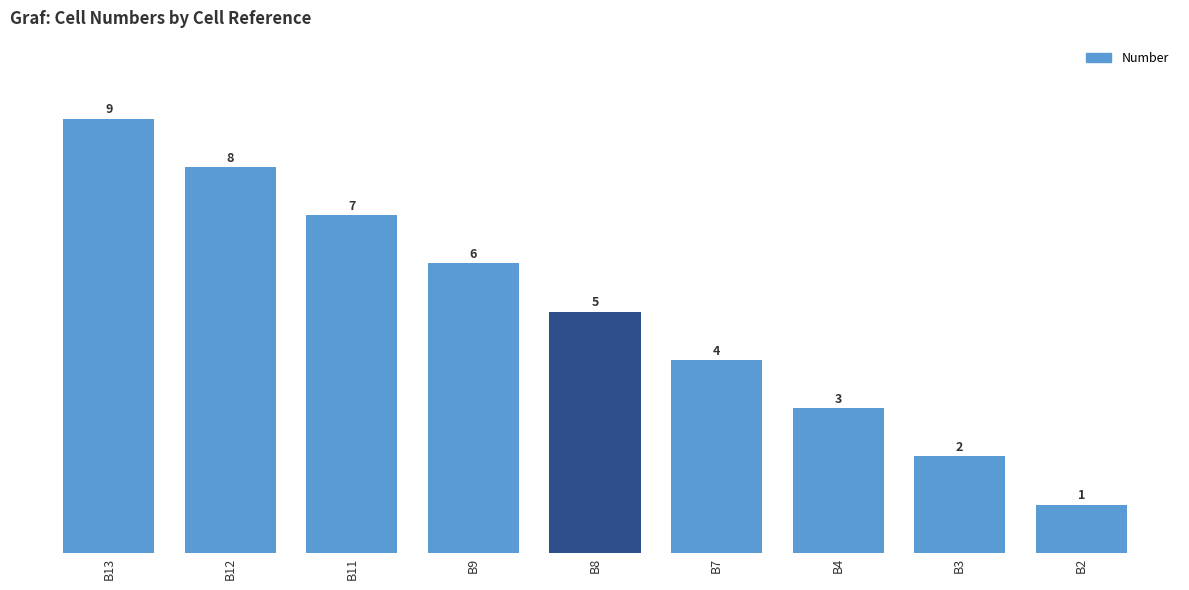

List the labels in order of value, smallest first.

B2, B3, B4, B7, B8, B9, B11, B12, B13